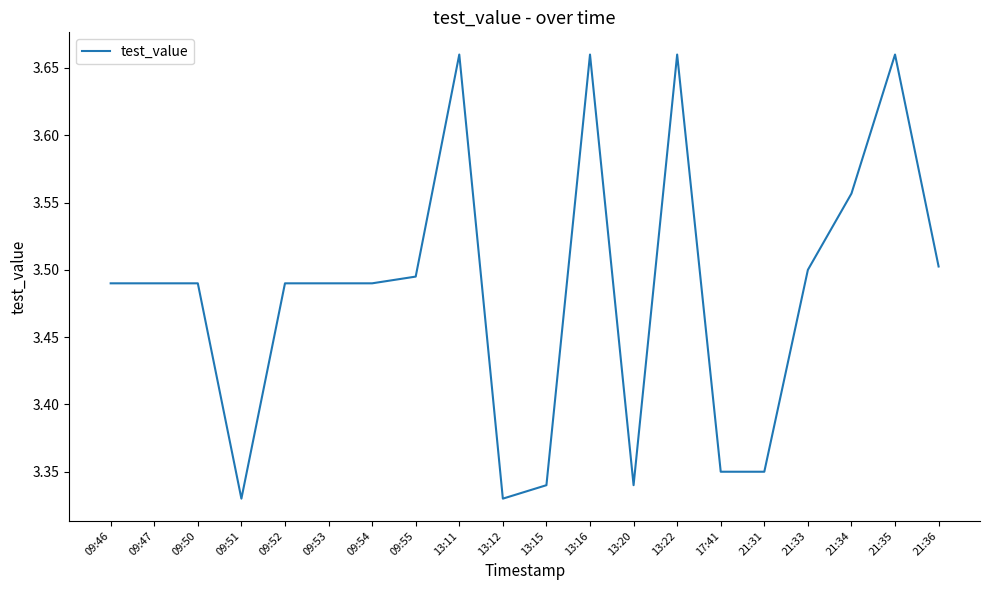

What position from the left is 09:55?

8